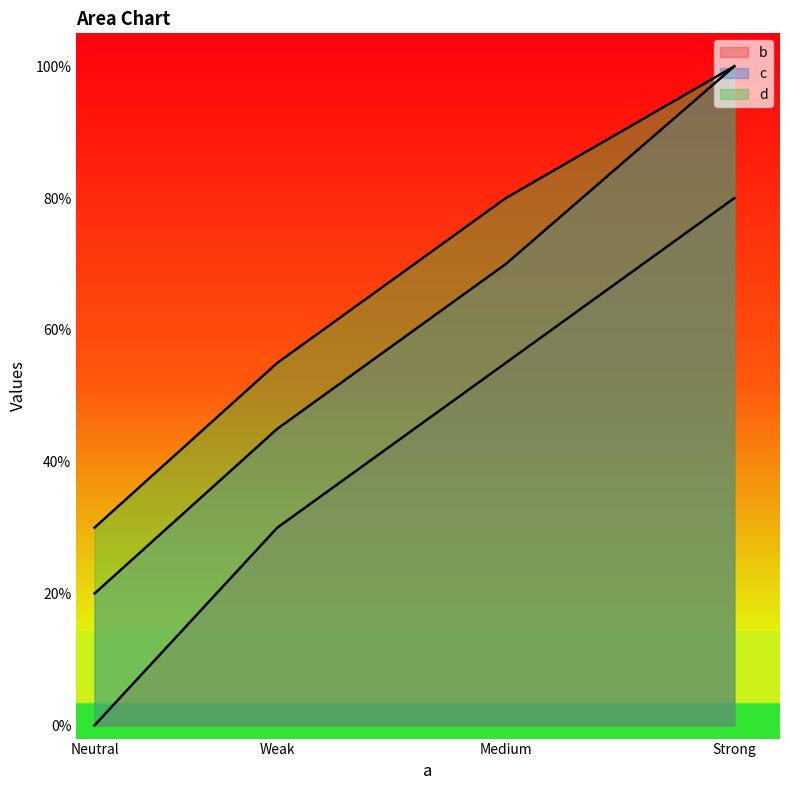

True or false: d and b cross at least once.

False